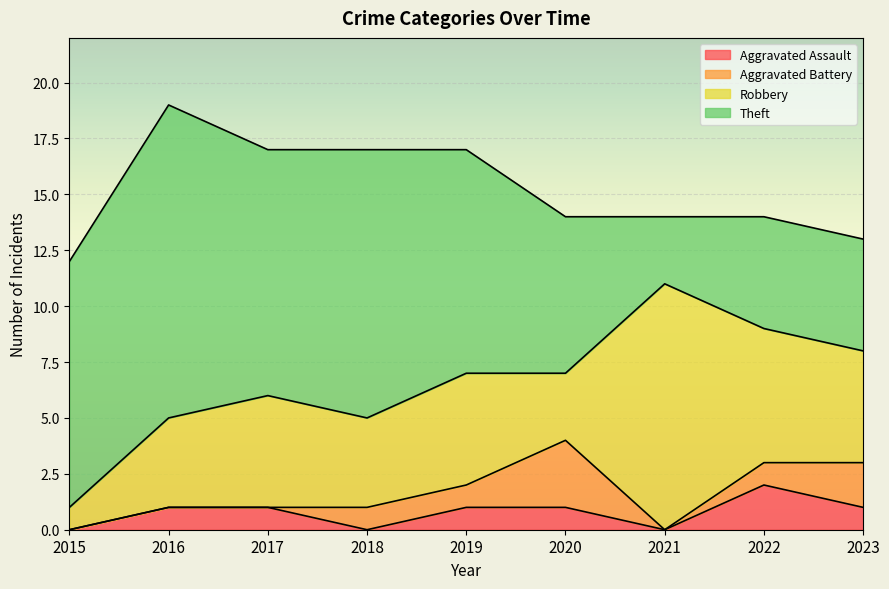

Which series changed the most between 2020 and 2023?

Robbery